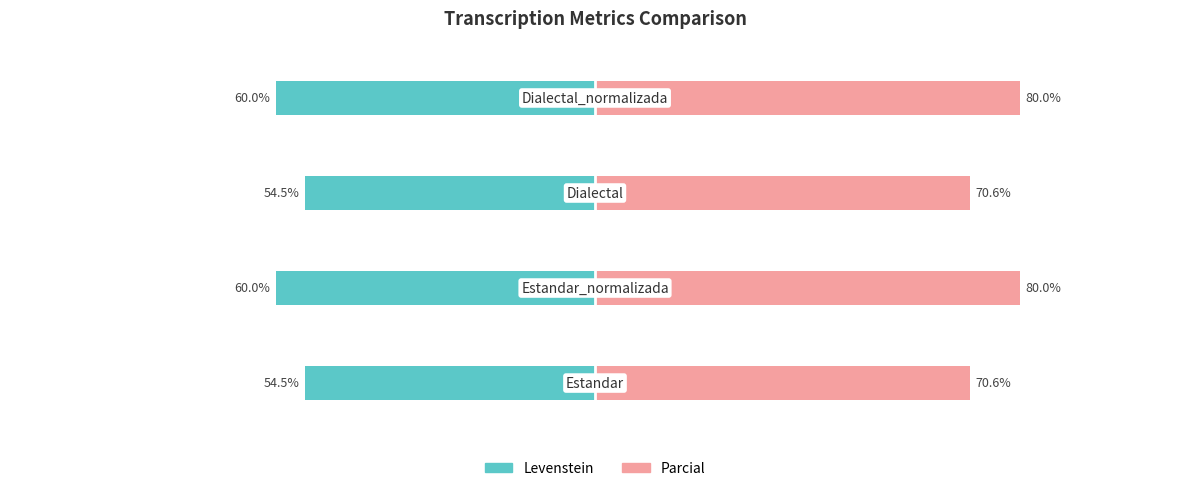

Is the value of Levenstein at 0 greater than the value of Parcial at 0?

No